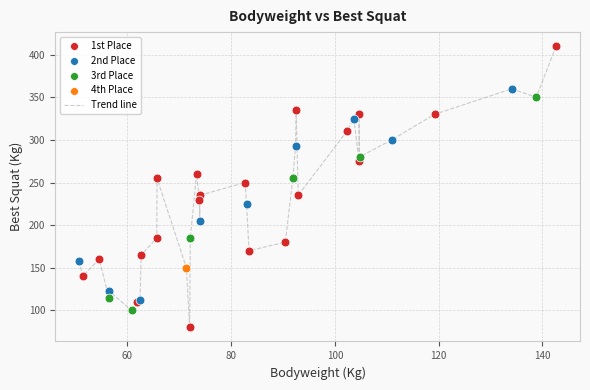

What is the maximum value shown in the chart?

410.0